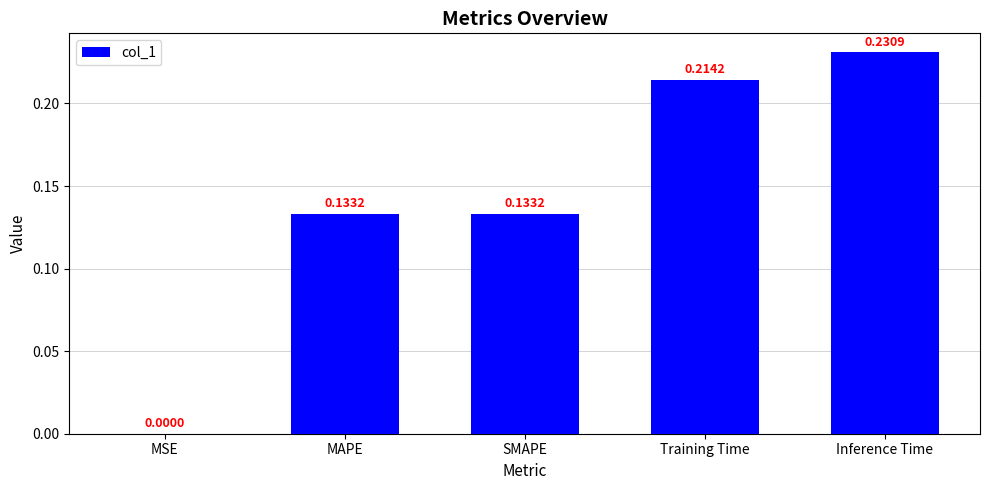

Which has a higher value, MSE or SMAPE?

SMAPE